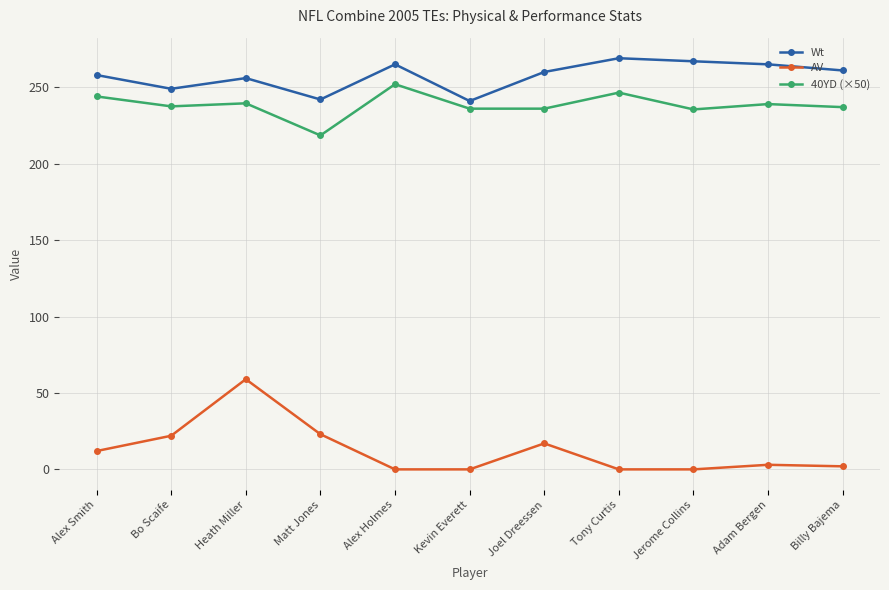

What is the difference between the highest and lowest values at Jerome Collins?

267.0